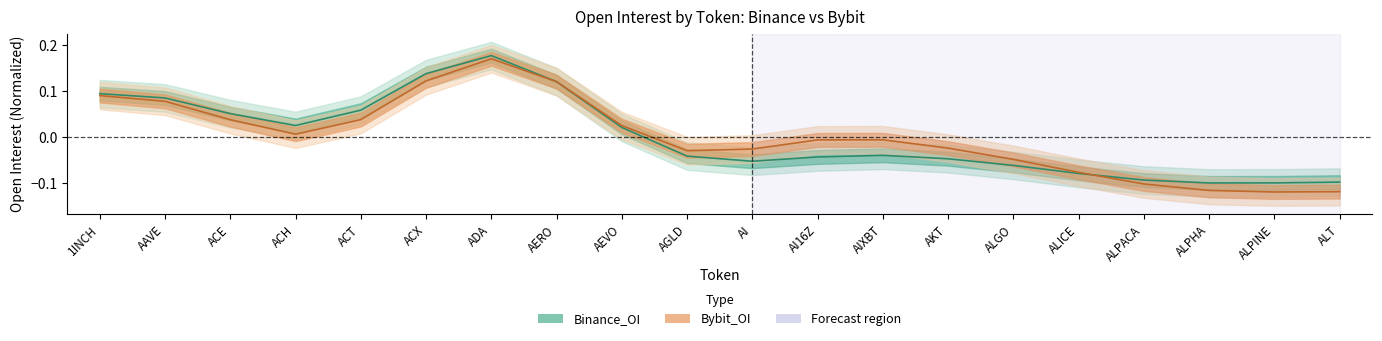

What is the difference between the Binance_OI values at AGLD and ALPHA?

0.1